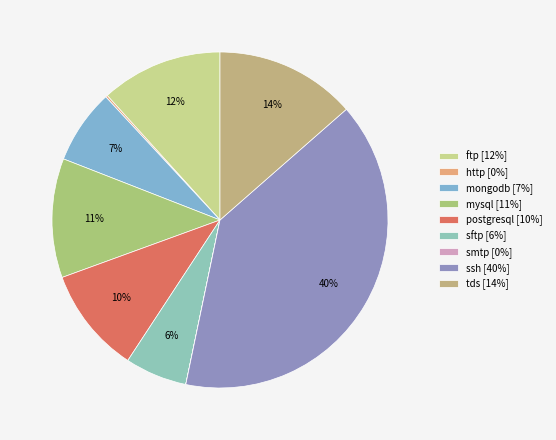

How many segments does this pie chart have?

9